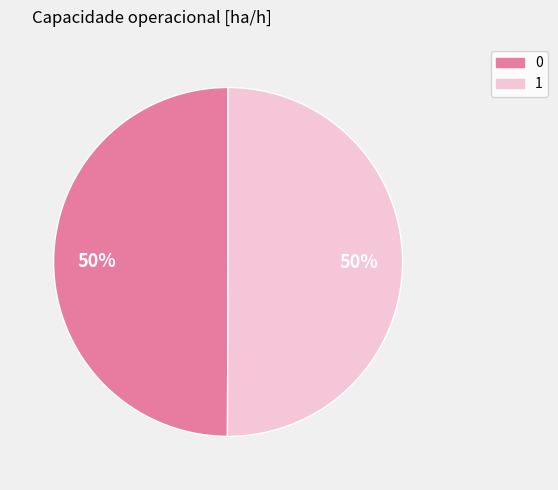

Is the sum of 0 and 1 greater than half?

Yes